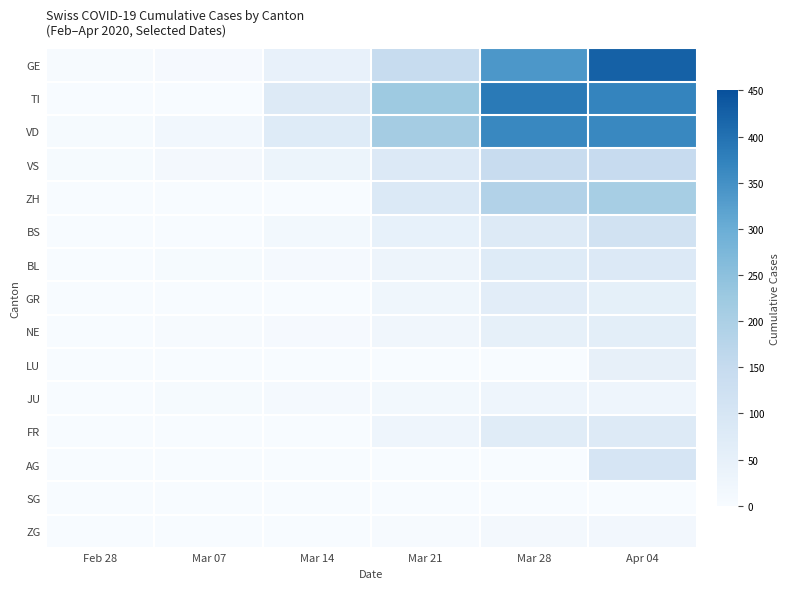

Which series has the largest total across all categories?

TI